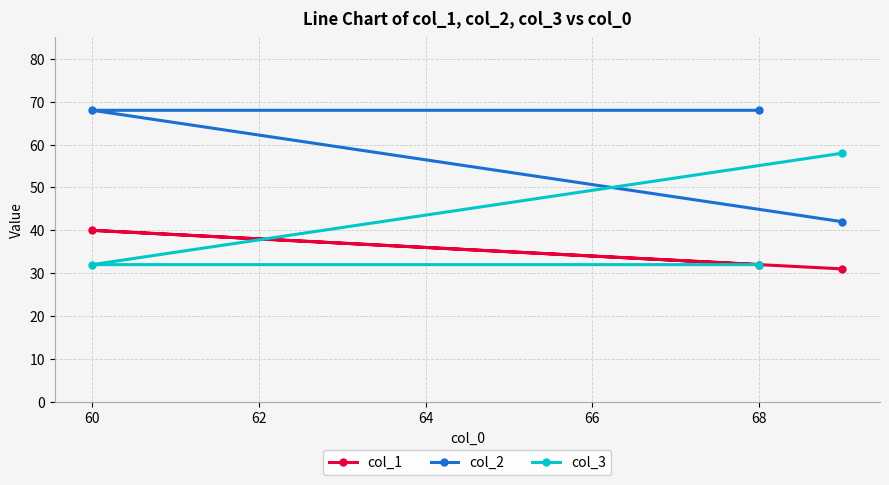

How many data points in col_2 are less than 68?

1